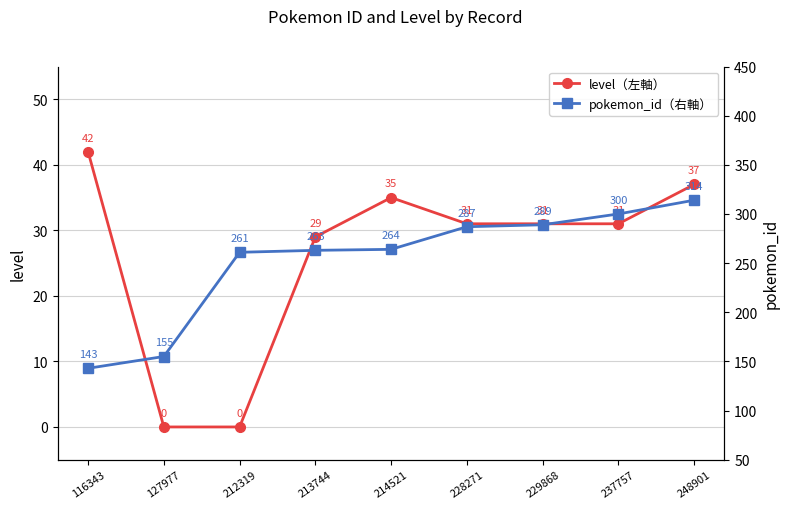

Which category has the lowest value across all series?

127977